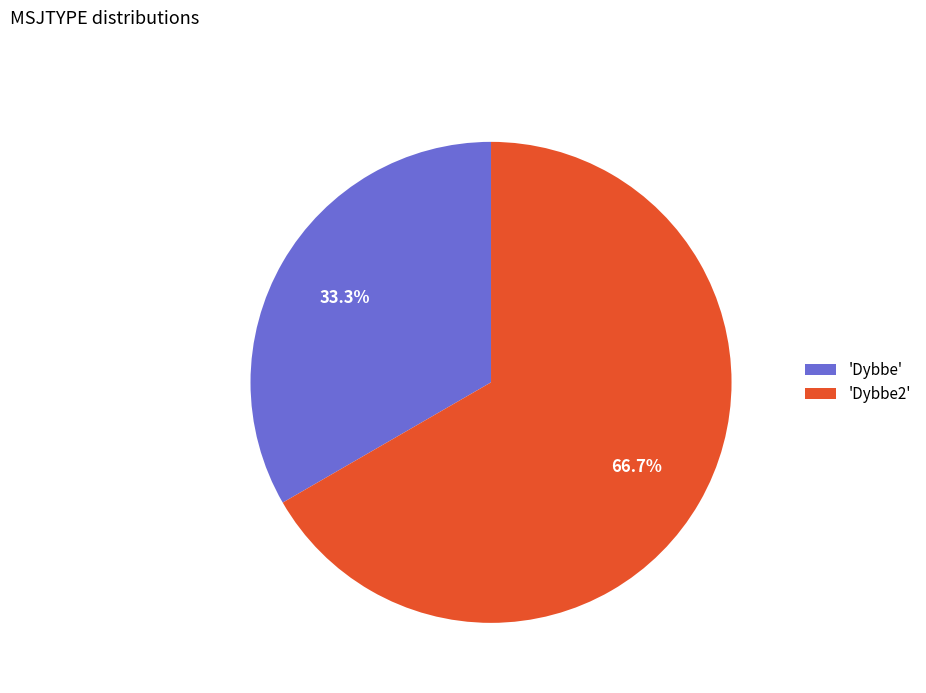

What portion of the pie excludes 'Dybbe'?

66.7%